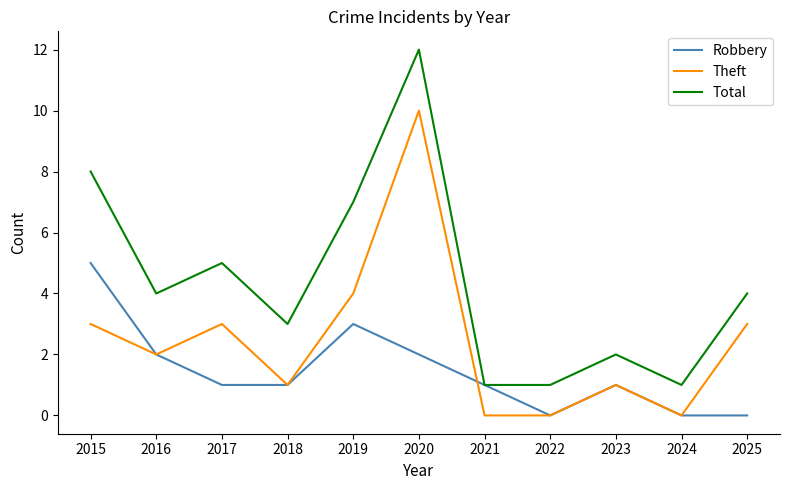

Which series has the widest spread of values?

Total